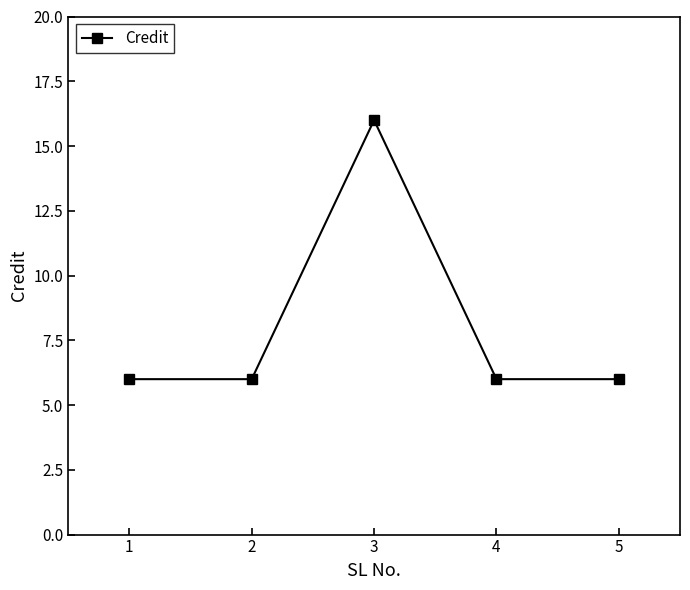

What is the average value?

8